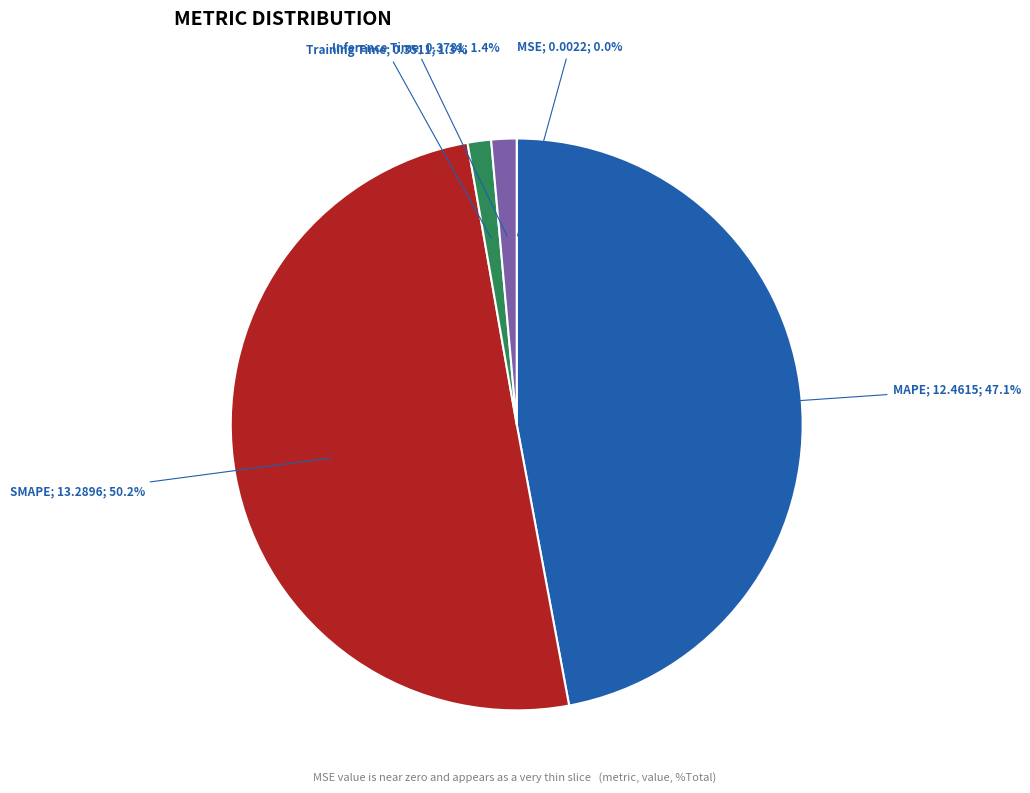

How many slices are in this pie chart?

5